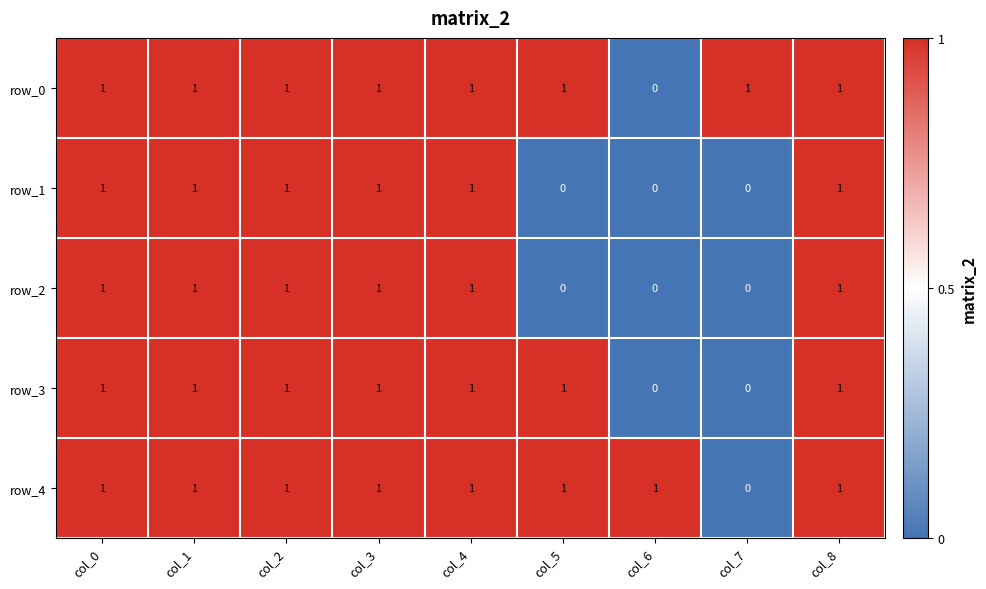

What is the highest value of the row_0 series?

1